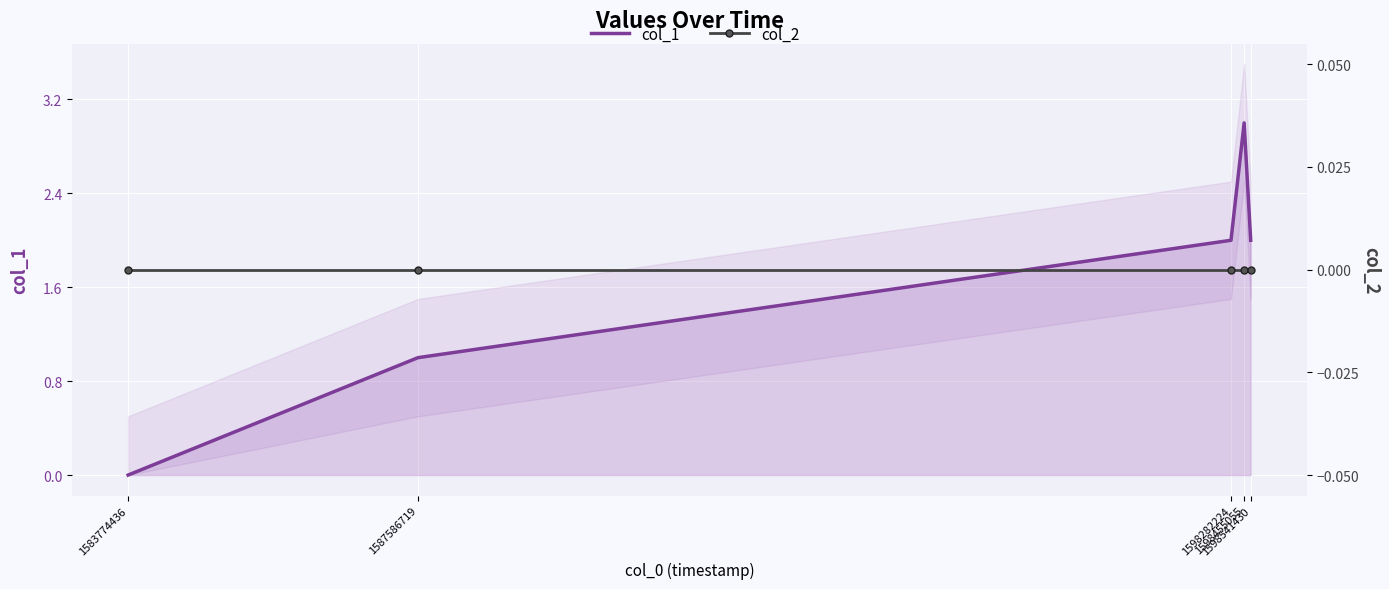

What is the value of the col_1 point at the 5th from the left?

2